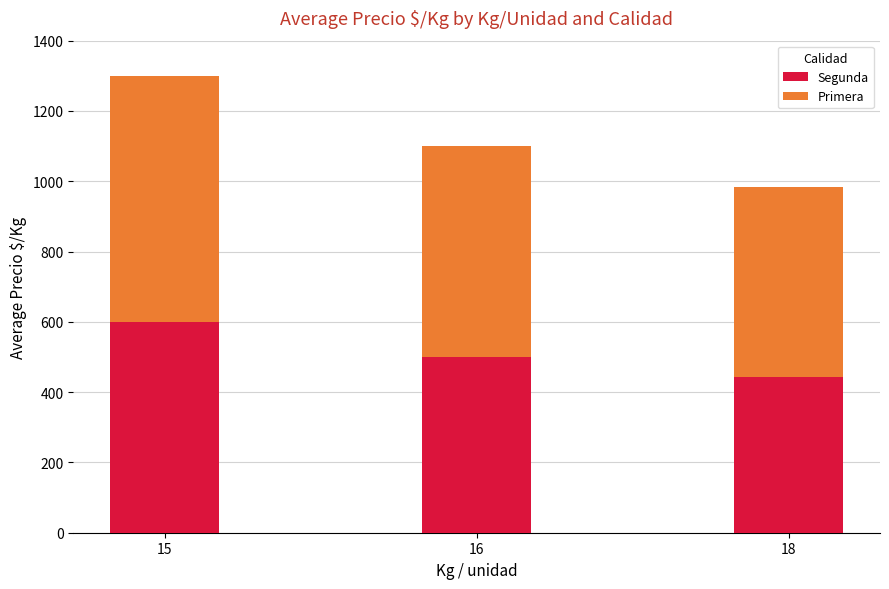

What value does the Segunda series have at 18?

444.4